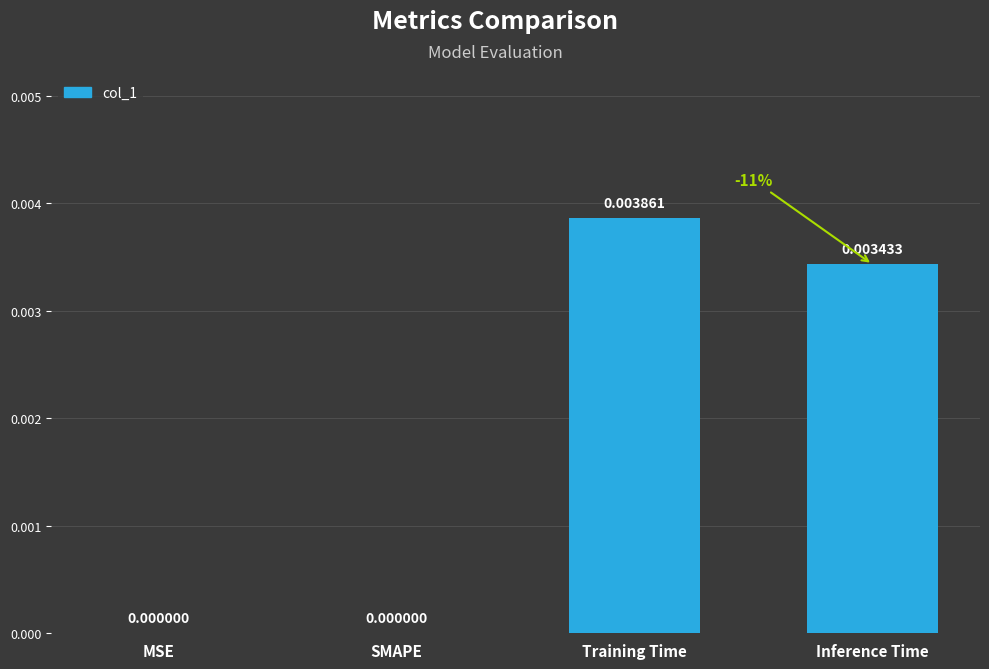

Between SMAPE and Training Time, which is larger?

Training Time